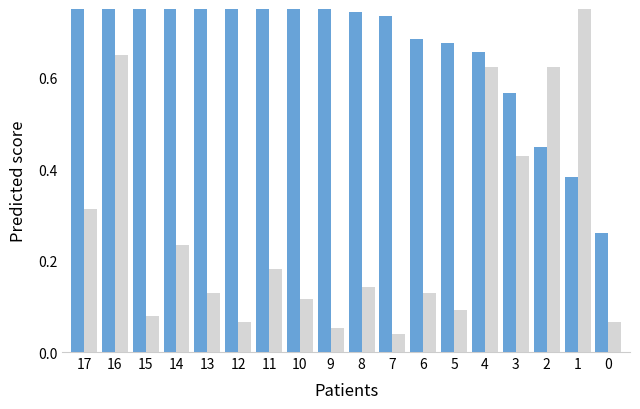

The value of col_2 at 13 is 0.1. True or false?

False